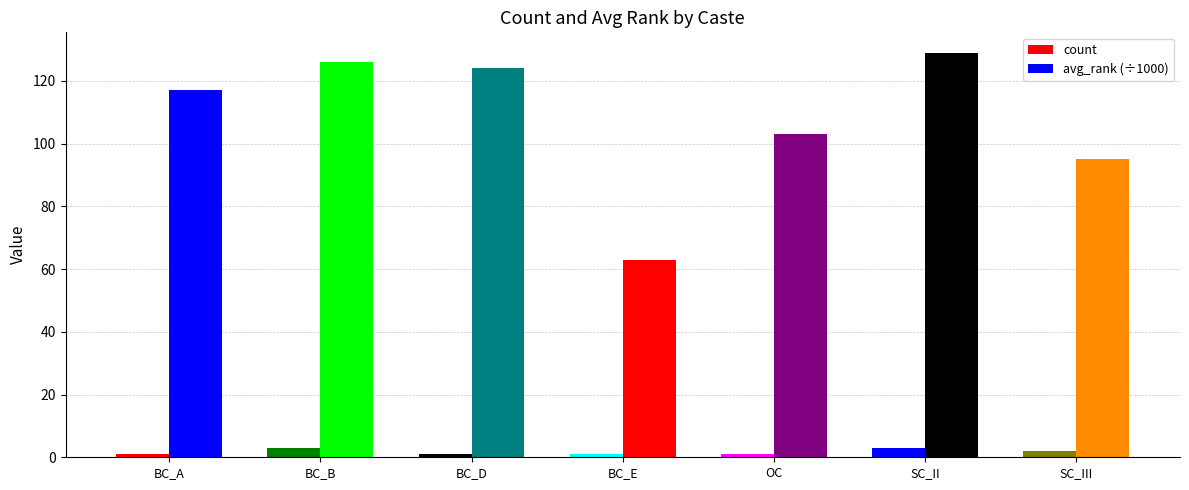

How many distinct data groups are displayed?

2